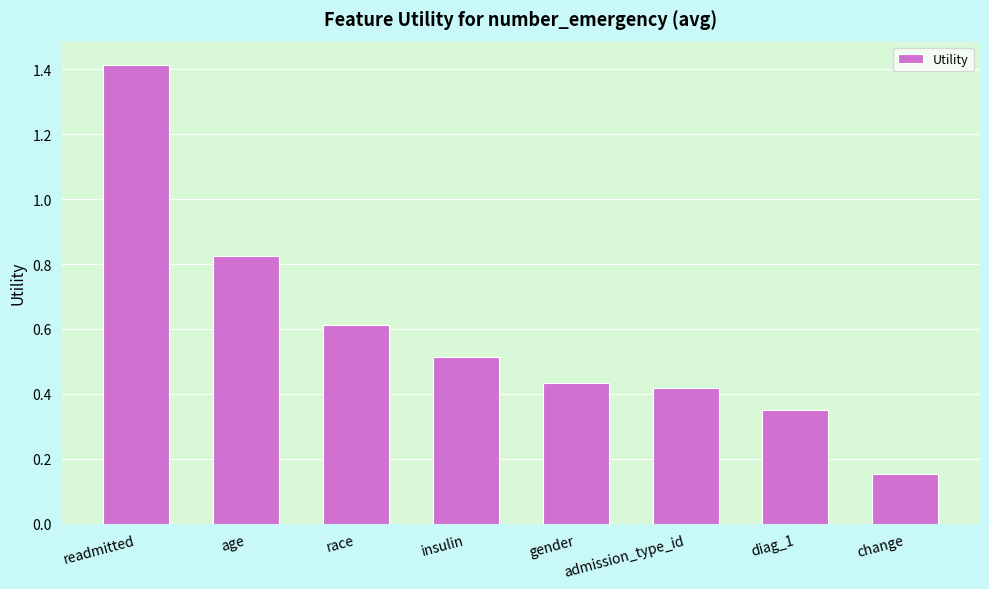

What is the difference between the second highest and minimum values?

0.7